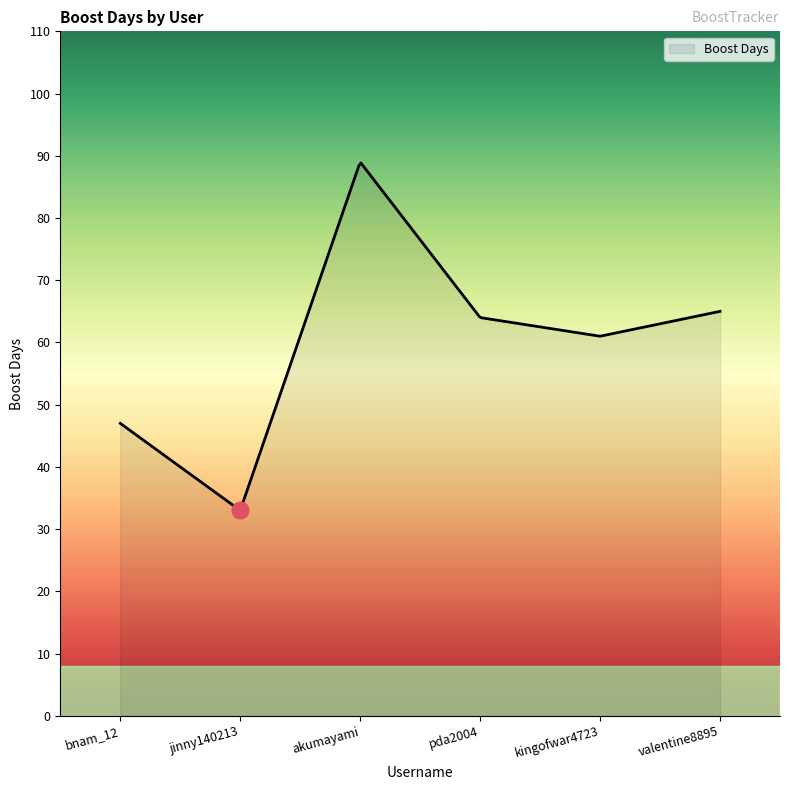

What is the maximum value shown in the chart?

88.8